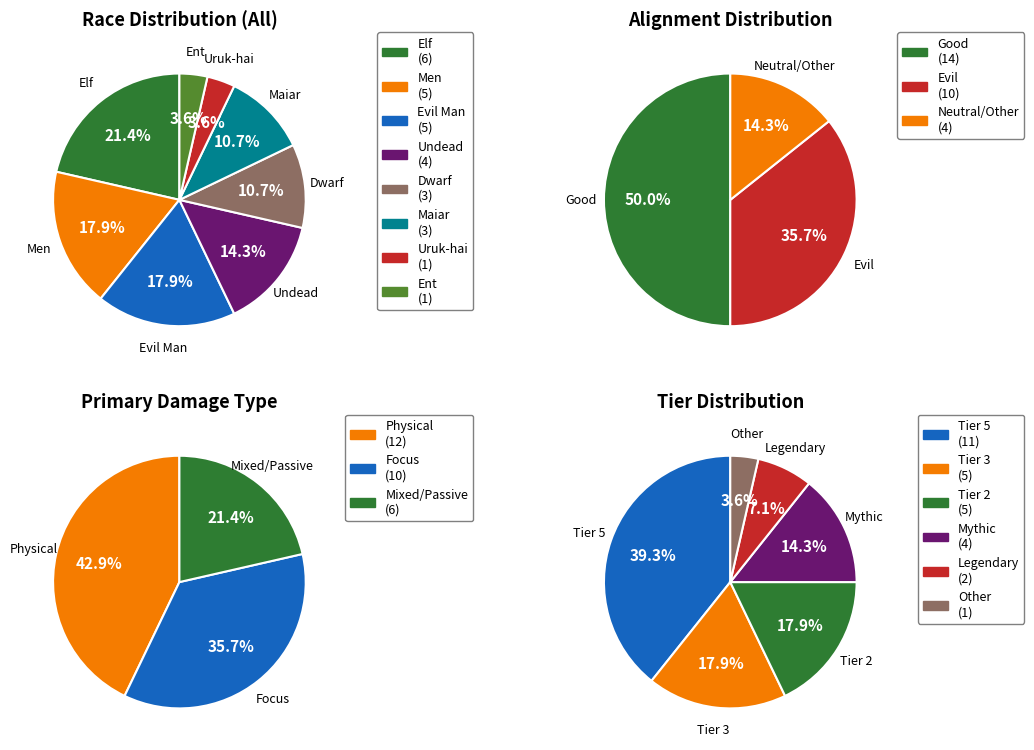

Is there a majority slice in this chart?

No